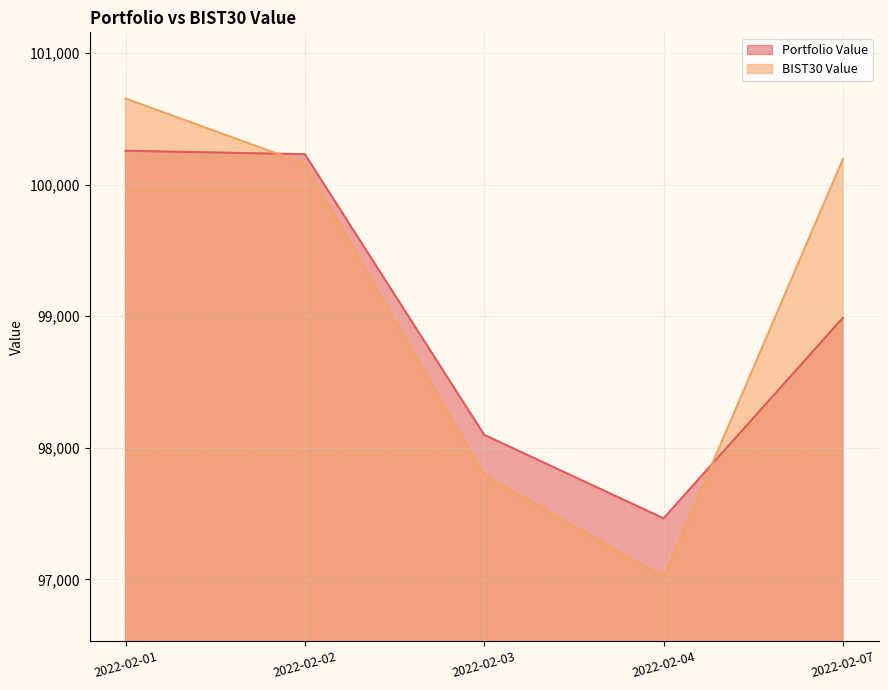

Where does the Portfolio Value series first go above 98988?

2022-02-01